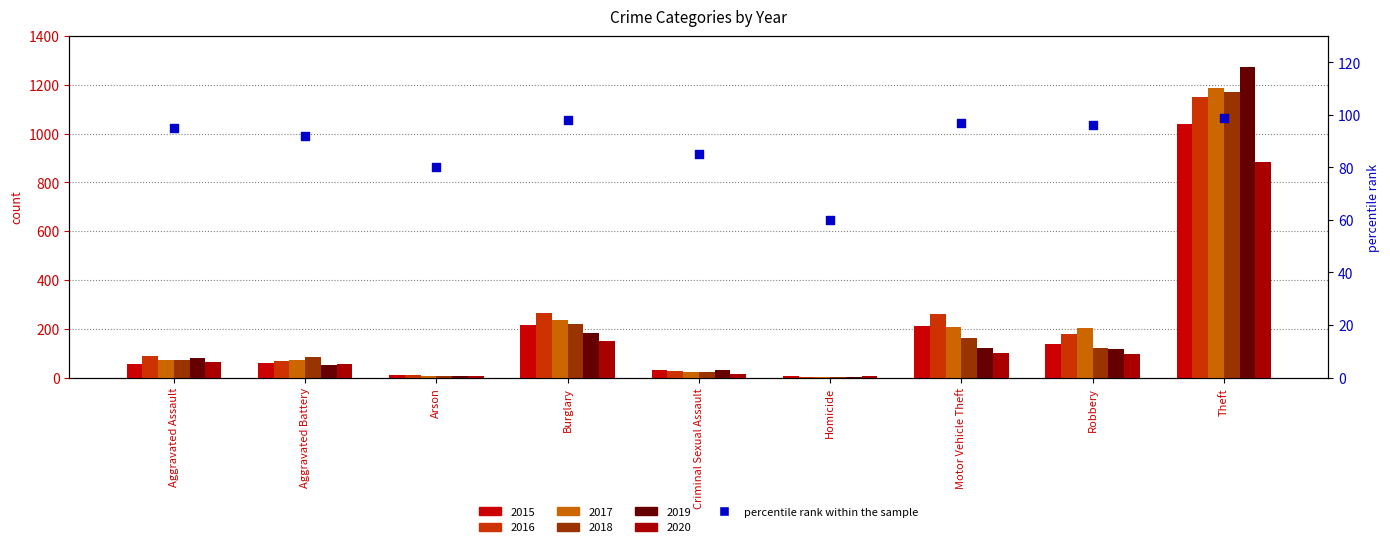

Approximately how many times larger is the value at Aggravated Battery compared to Motor Vehicle Theft?

0.9